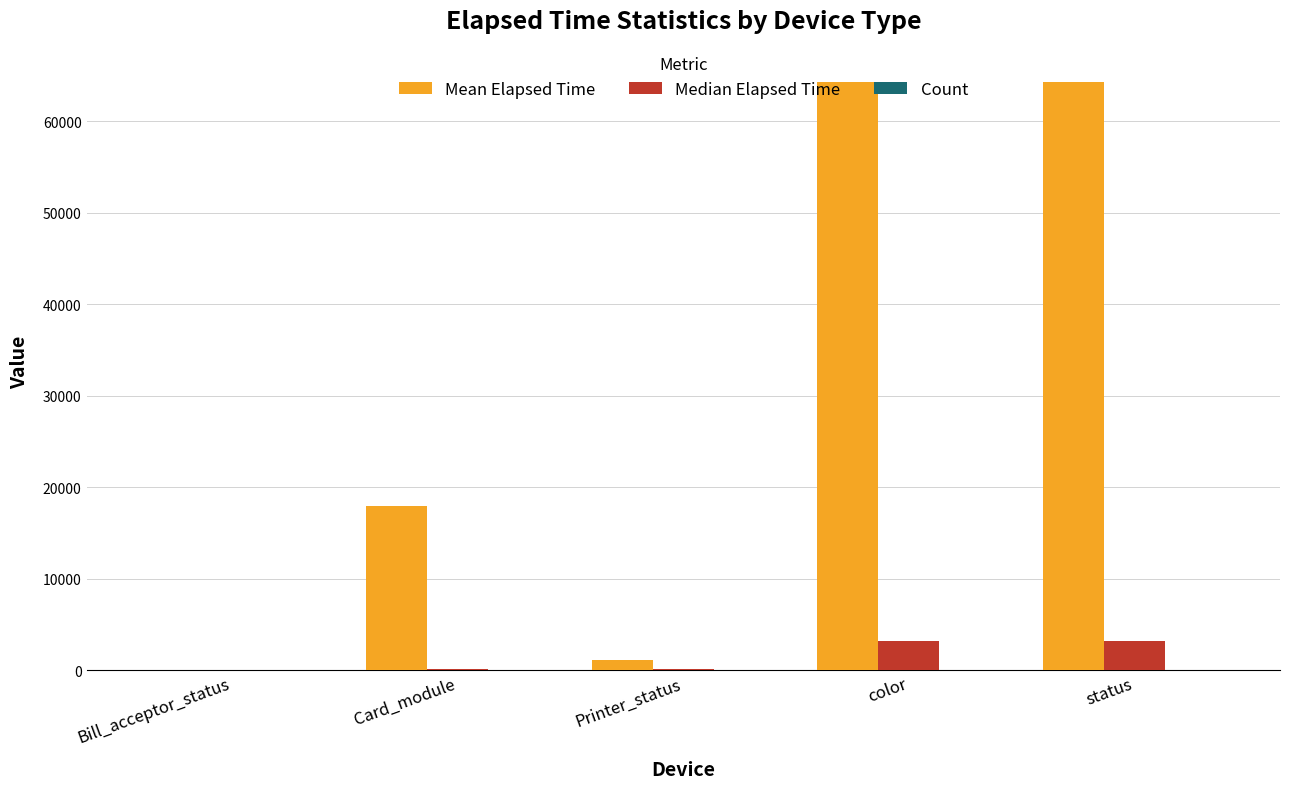

Which series has the largest total across all categories?

Mean Elapsed Time